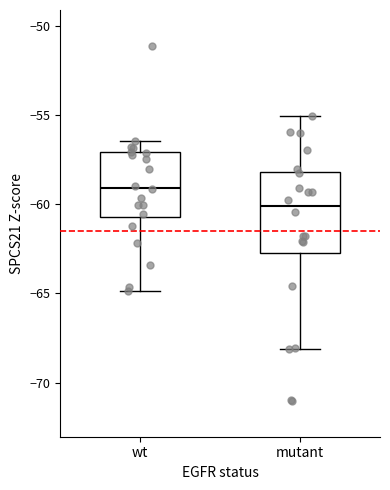

Comparing the boxes themselves (not the whiskers), which one is the tallest?

mutant